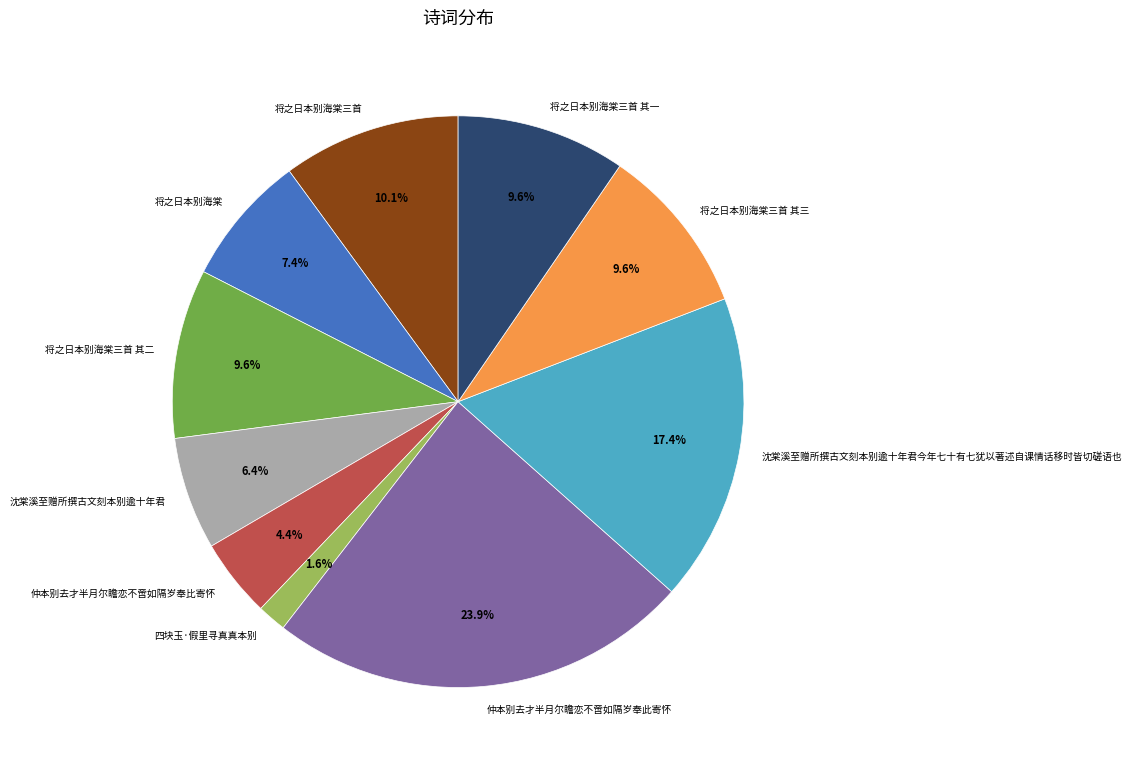

Is it true that 将之日本别海棠 is 21% of the pie?

False